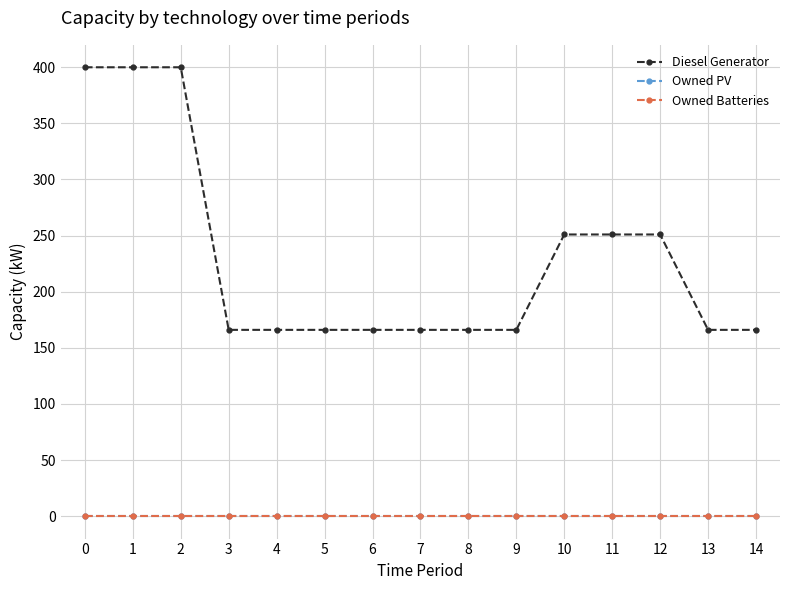

Reading right to left, what are all the values shown in this chart?

Diesel Generator: 14=166	13=166	12=251	11=251	10=251	9=166	8=166	7=166	6=166	5=166	4=166	3=166	2=400	1=400	0=400
Owned PV: 14=0	13=0	12=0	11=0	10=0	9=0	8=0	7=0	6=0	5=0	4=0	3=0	2=0	1=0	0=0
Owned Batteries: 14=0	13=0	12=0	11=0	10=0	9=0	8=0	7=0	6=0	5=0	4=0	3=0	2=0	1=0	0=0